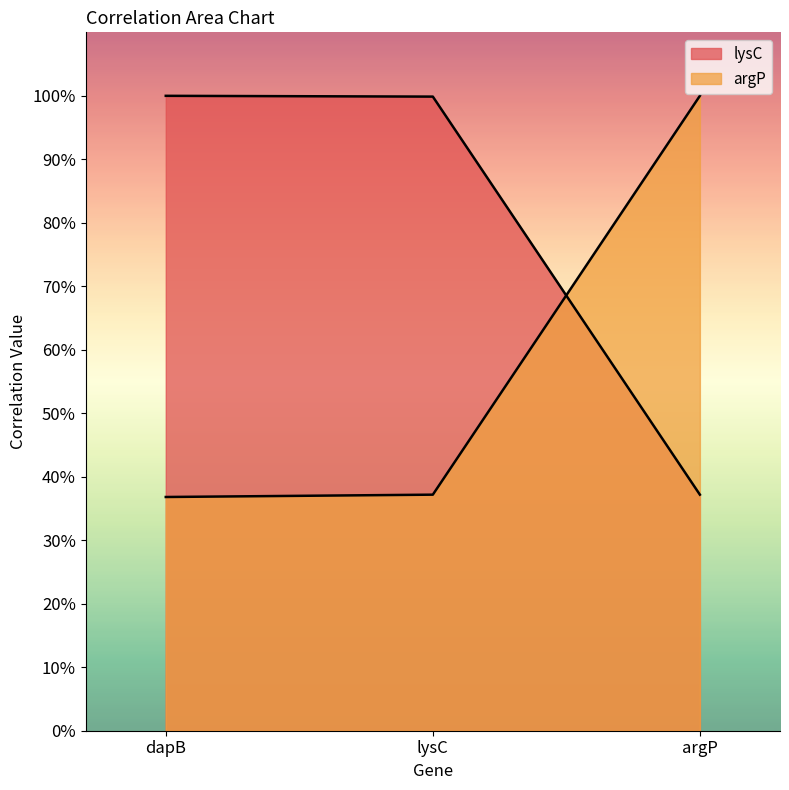

Is it true that lysC equals 1.7 at dapB?

False